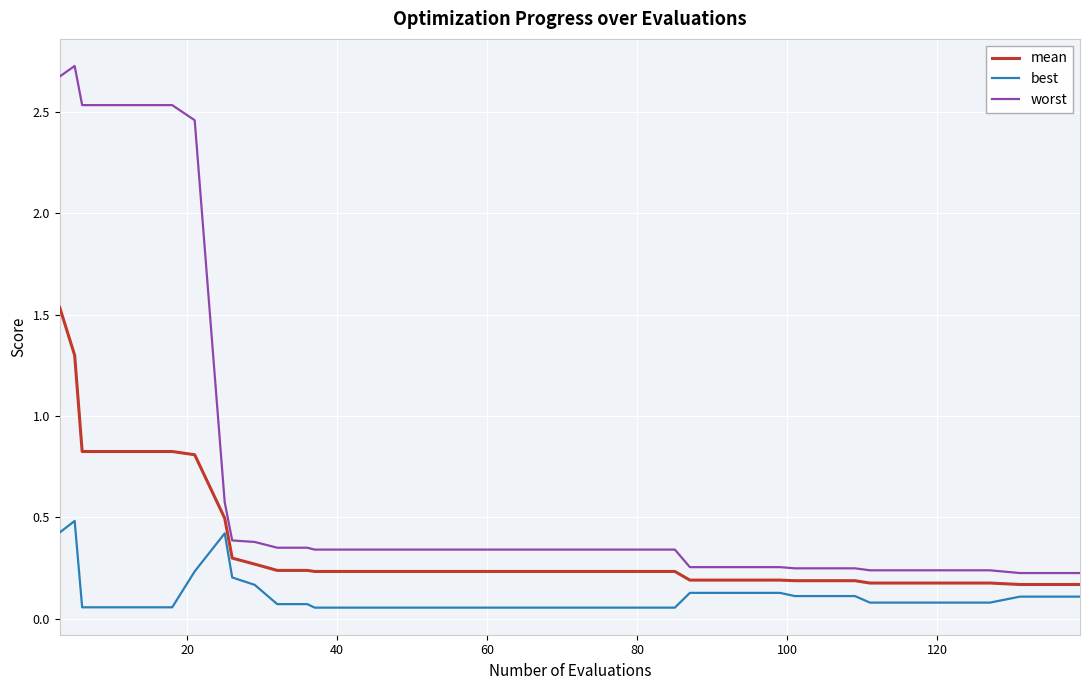

Which series has the largest total across all categories?

worst